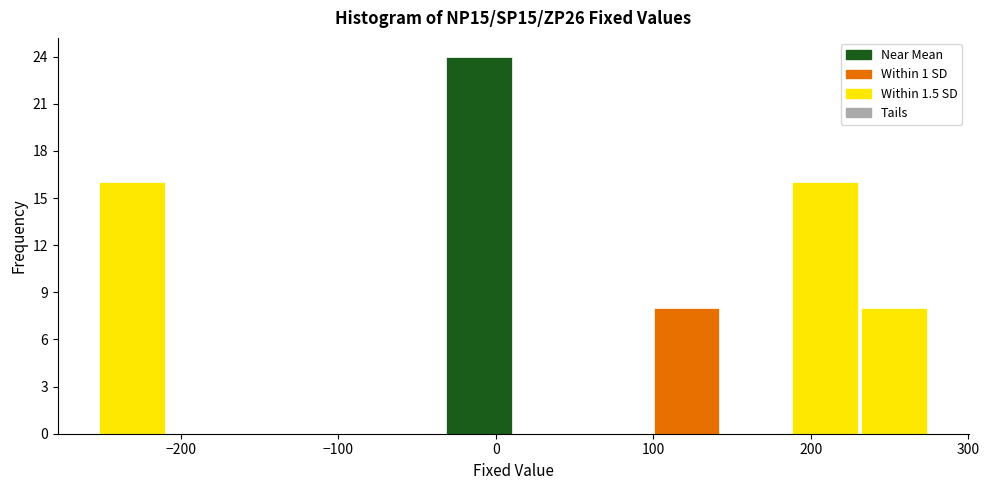

Reading left to right, transcribe this chart: for each bar, give the range it covers on the x-axis and its height. Neither the bar edges nor the heights are printed on the chart, so give them approximately, as read against the axes.

-253 to -209: 16
-209 to -165: 0
-165 to -121: 0
-121 to -77: 0
-77 to -33: 0
-33 to 11: 24
11 to 55: 0
55 to 99: 0
99 to 143: 8
143 to 187: 0
187 to 231: 16
231 to 275: 8